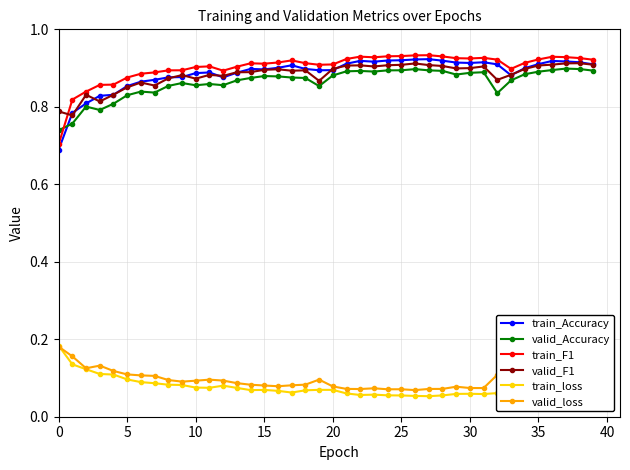

What is the lowest value of the train_F1 series?

0.7